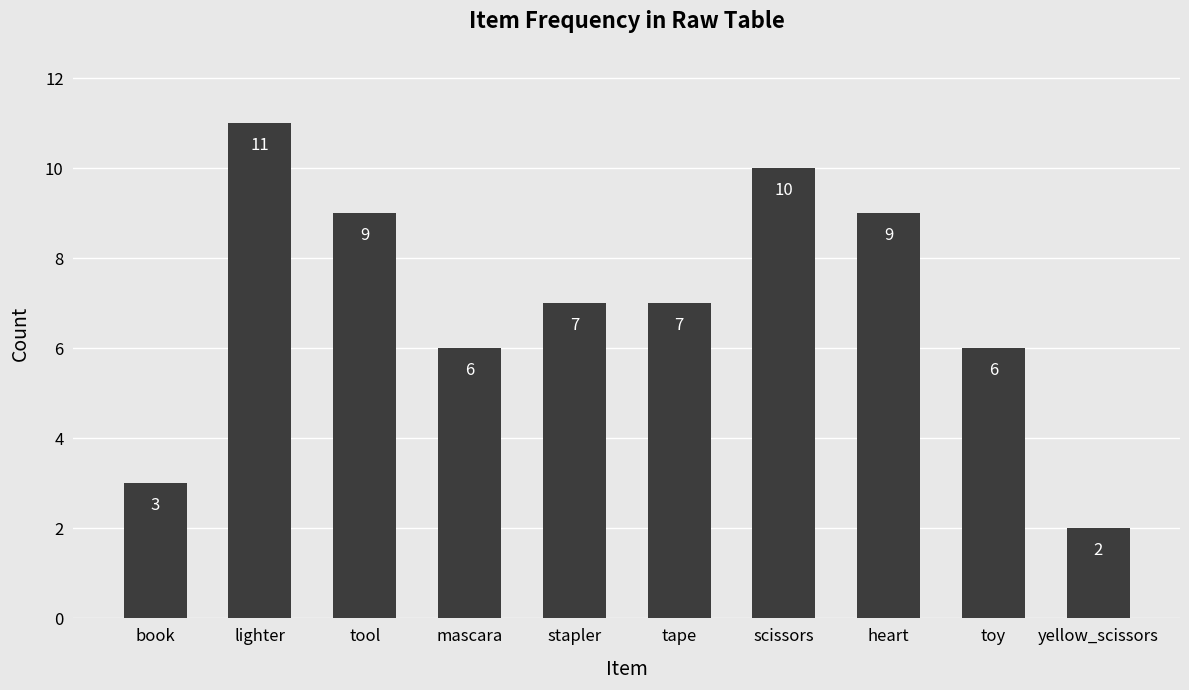

Approximately how many times larger is the value at tape compared to lighter?

0.6